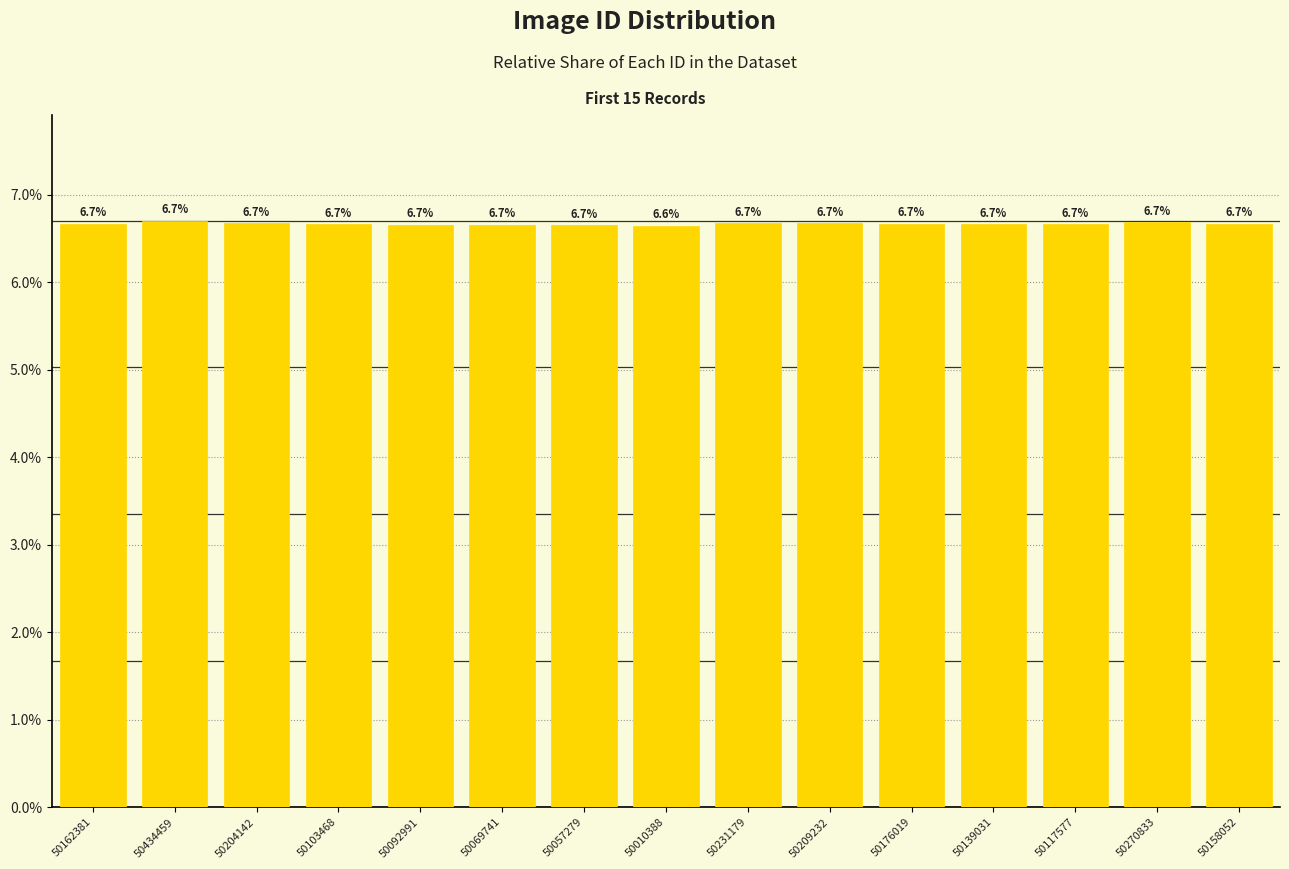

Approximately how many times larger is the value at 50176019 compared to 50057279?

1.0